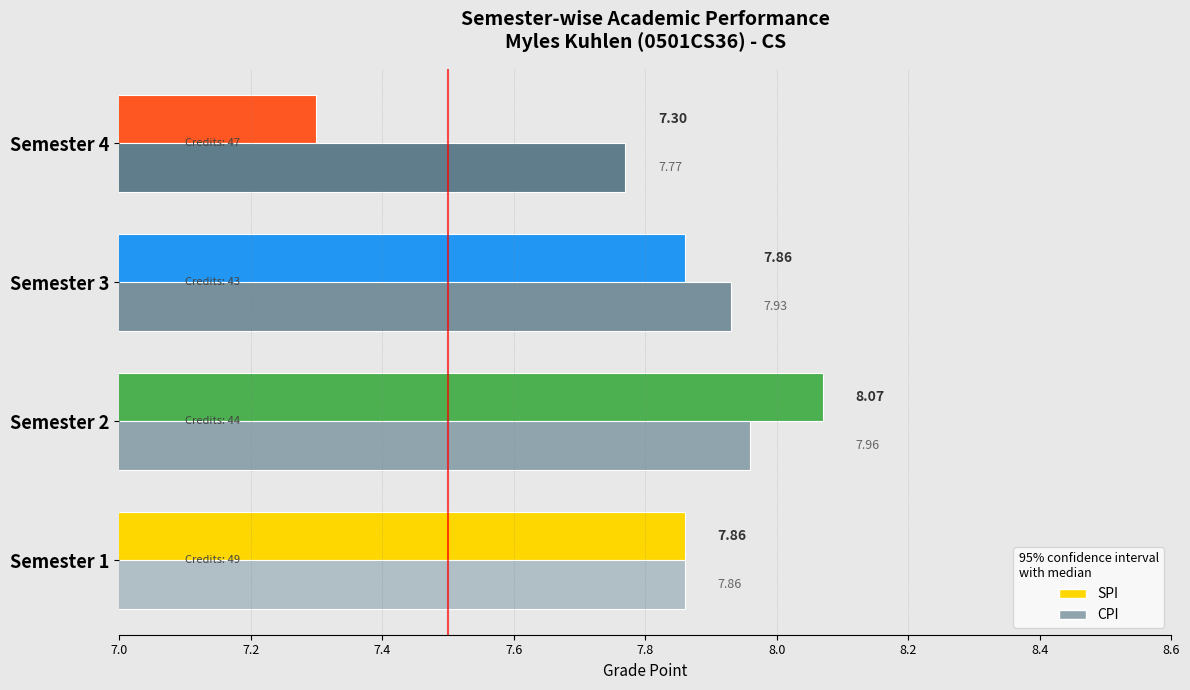

Which has a higher value, Semester 3 or Semester 2?

Semester 2